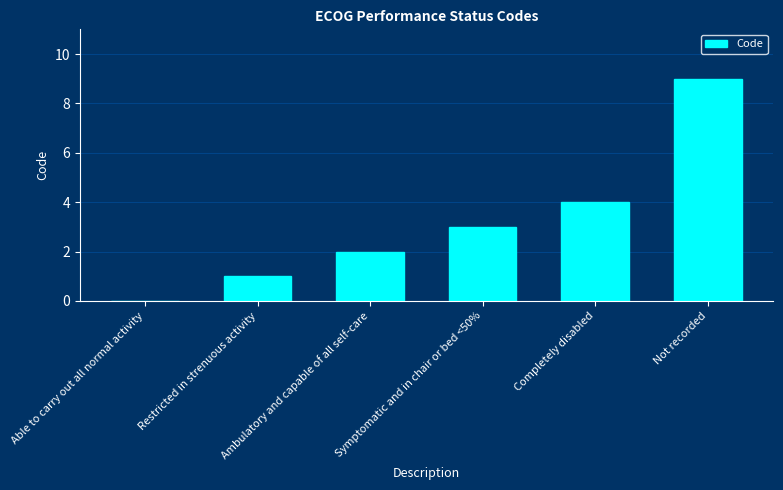

What is the change in value from Able to carry out all normal activity to Symptomatic and in chair or bed <50%?

+3